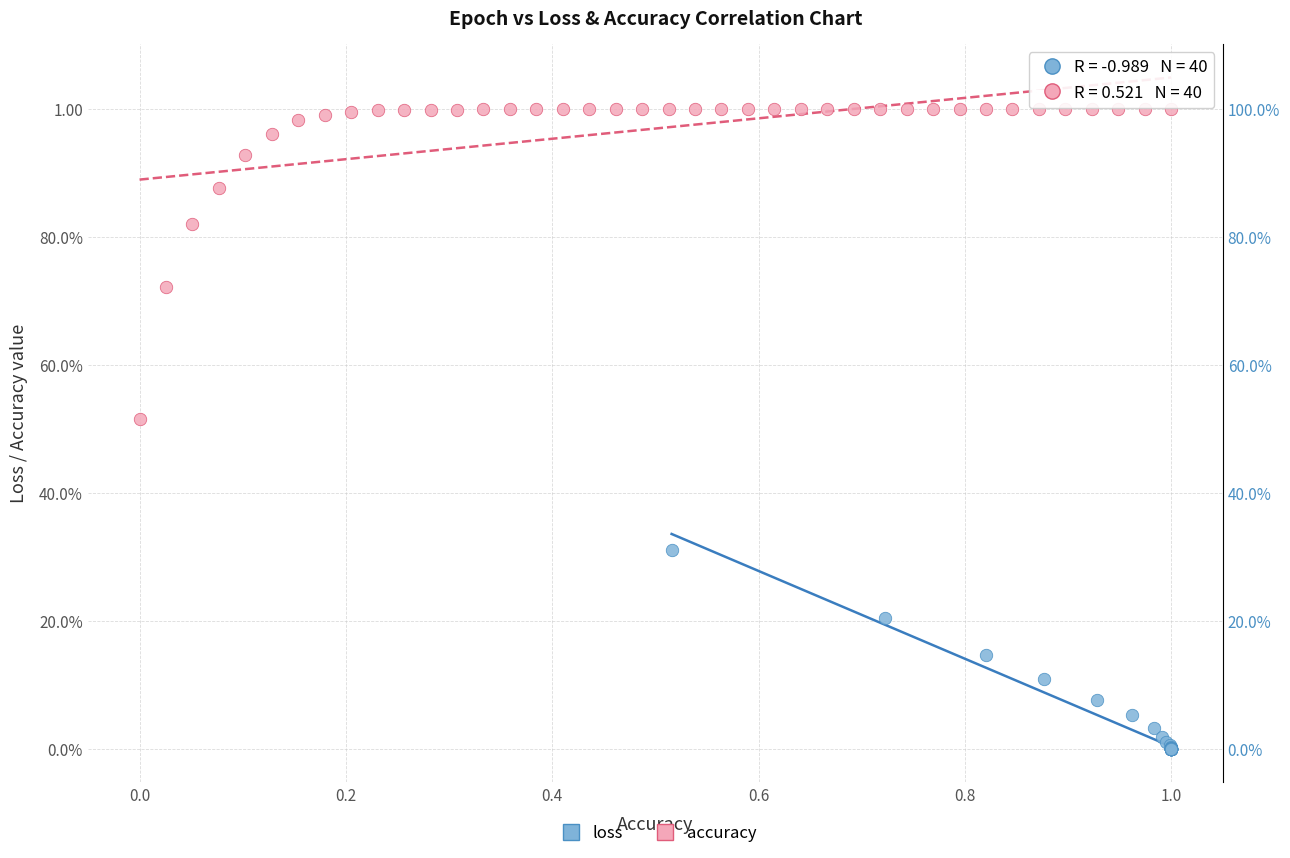

What are all the series names shown in the legend?

loss, accuracy